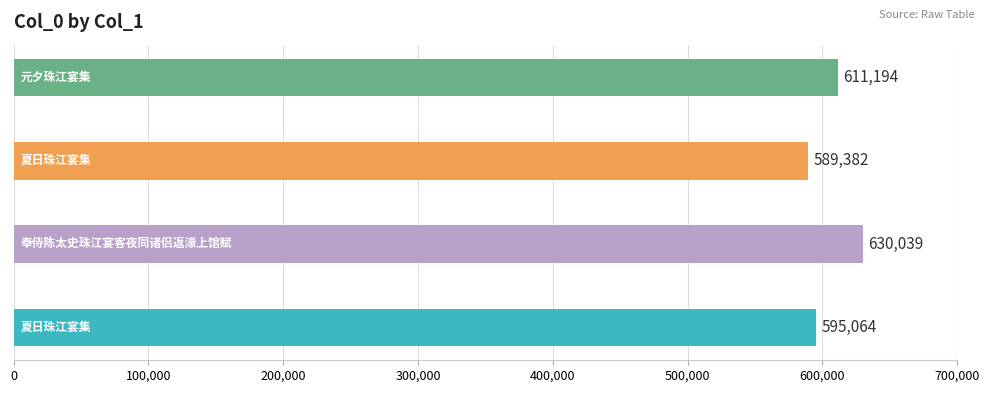

What is the smallest value displayed?

589382